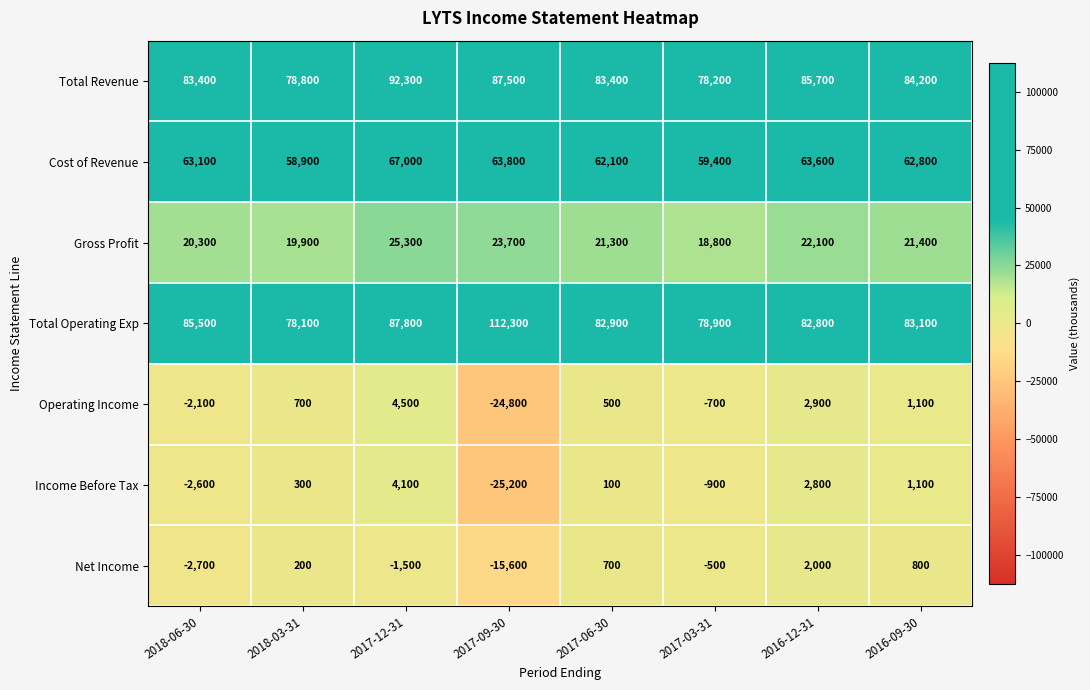

The Net Income series shows -124 at 2017-03-31. True or false?

False